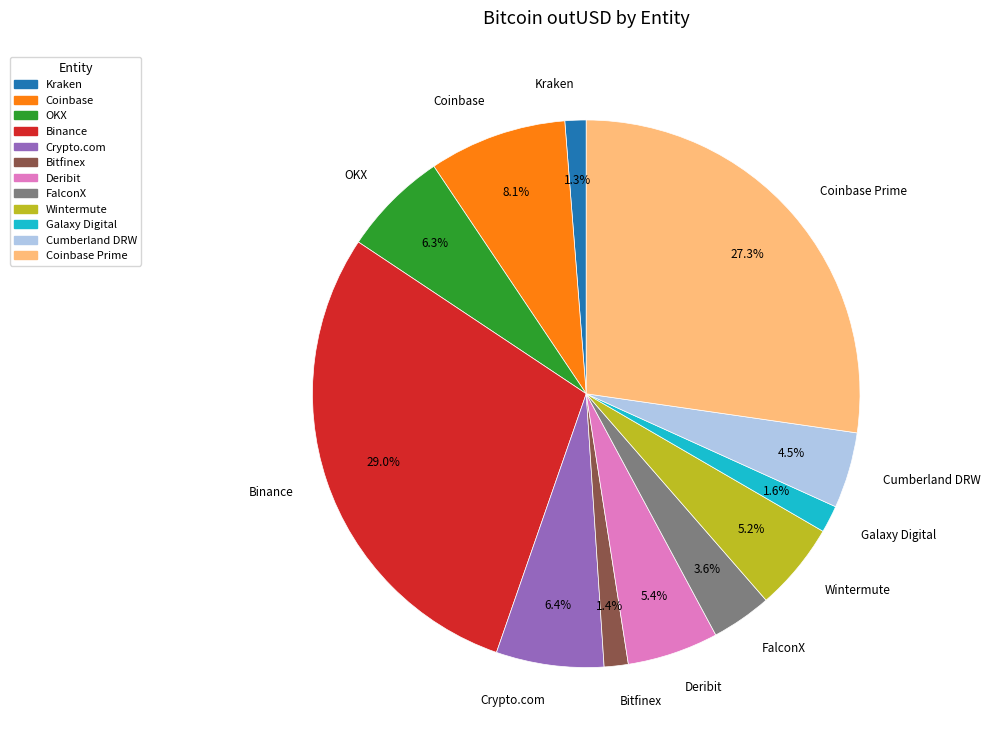

Is the sum of FalconX and Wintermute greater than half?

No